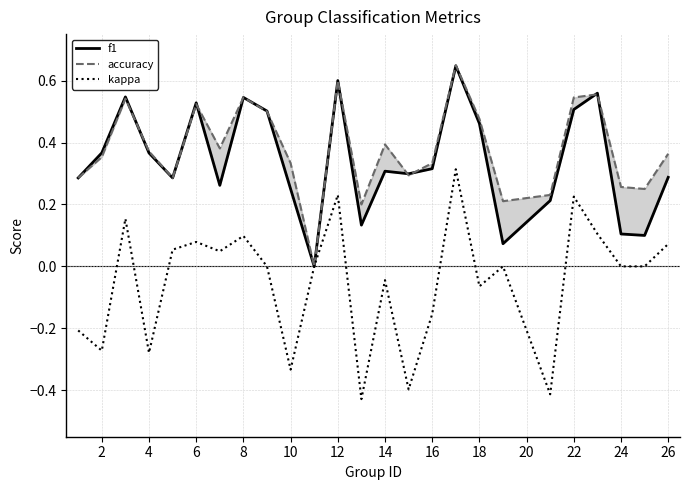

Which series has the largest range (max minus min)?

kappa